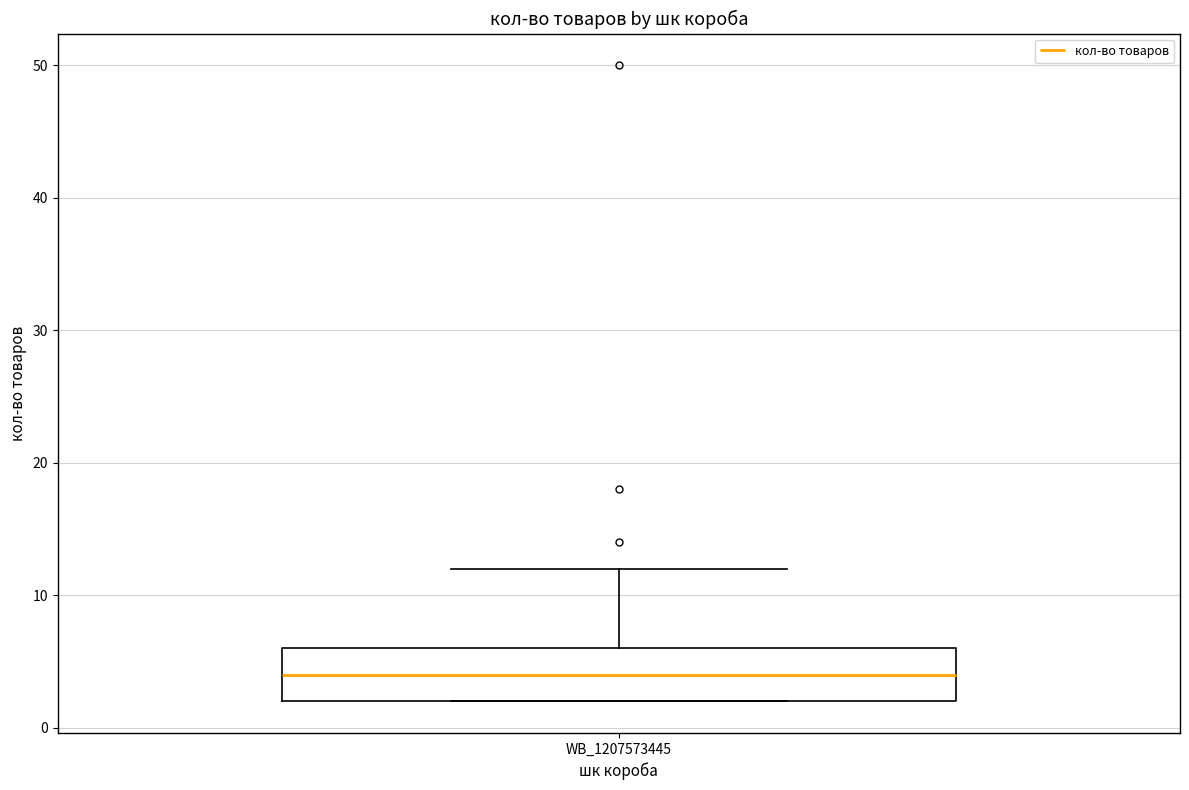

Where is the upper edge of the box for WB_1207573445 on the y-axis? The values are not printed on the chart, so give them approximately, as read against the axis.

6